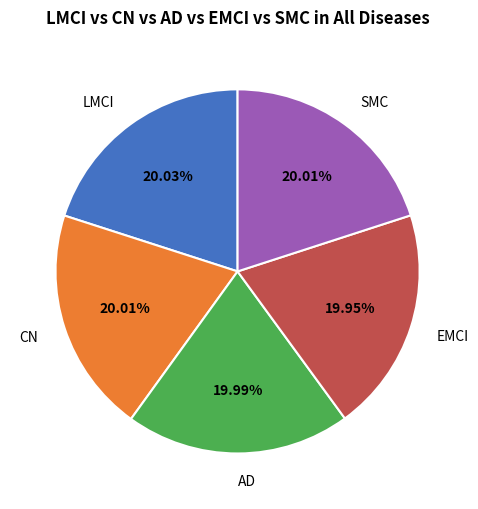

Does AD represent more than half of the total?

No